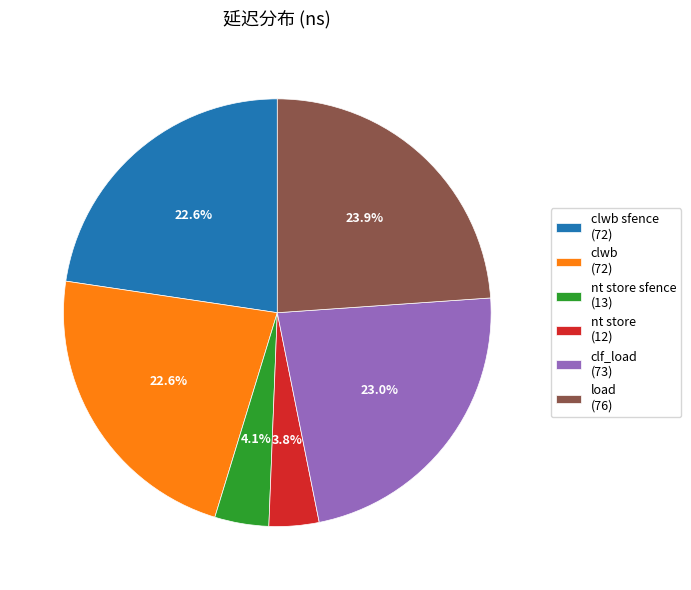

Does any single category account for the majority?

No